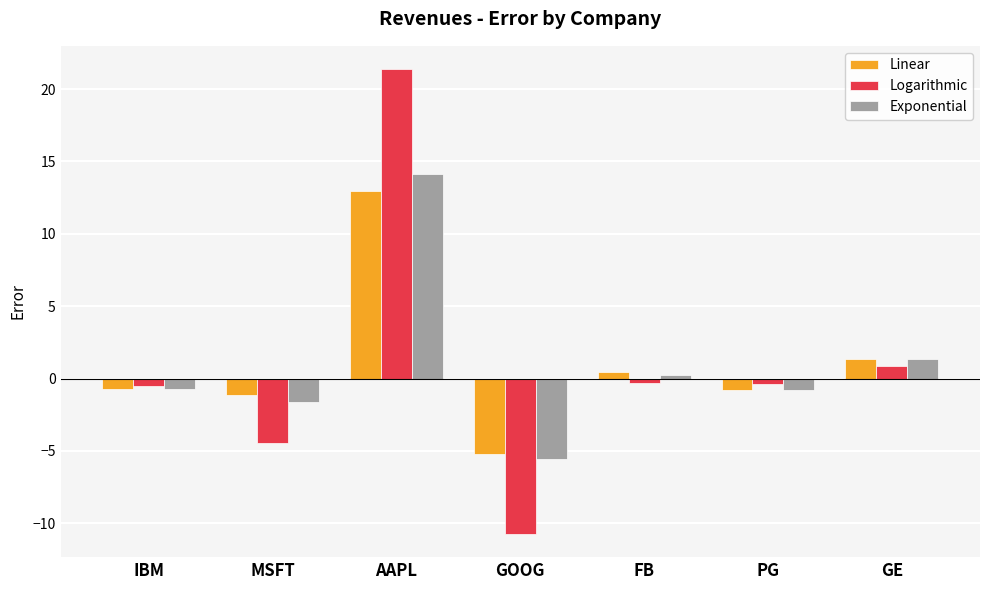

What are all the series names shown in the legend?

Linear, Logarithmic, Exponential